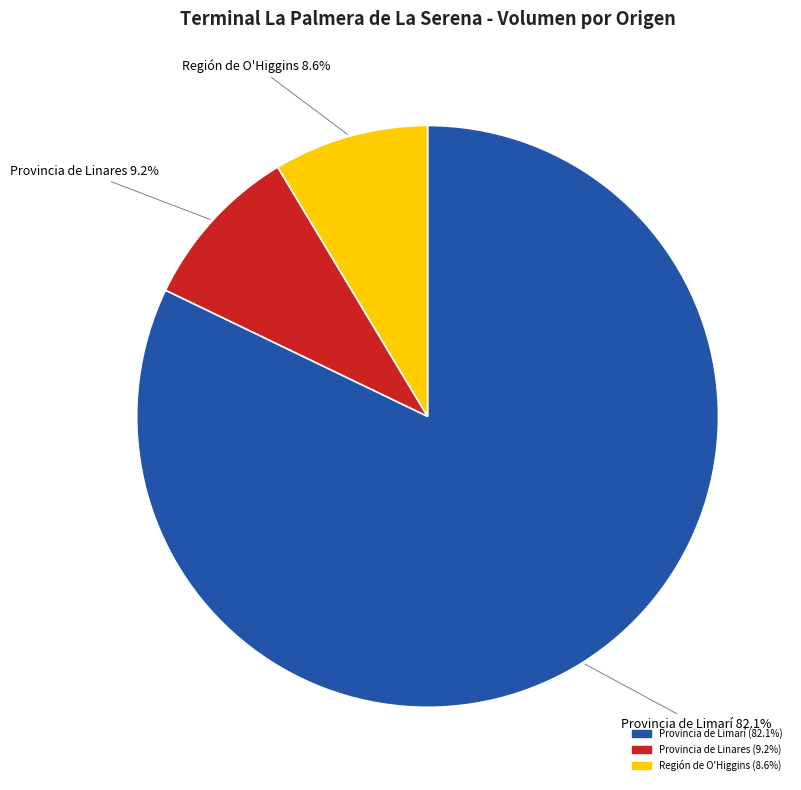

Is there any slice that represents more than half of the pie?

Yes